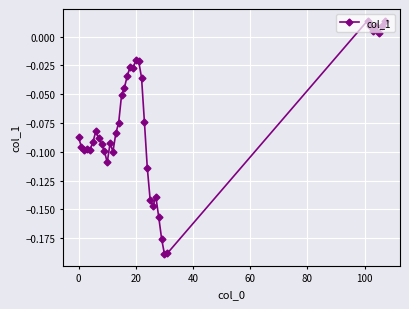

How many data points are less than 0?

32